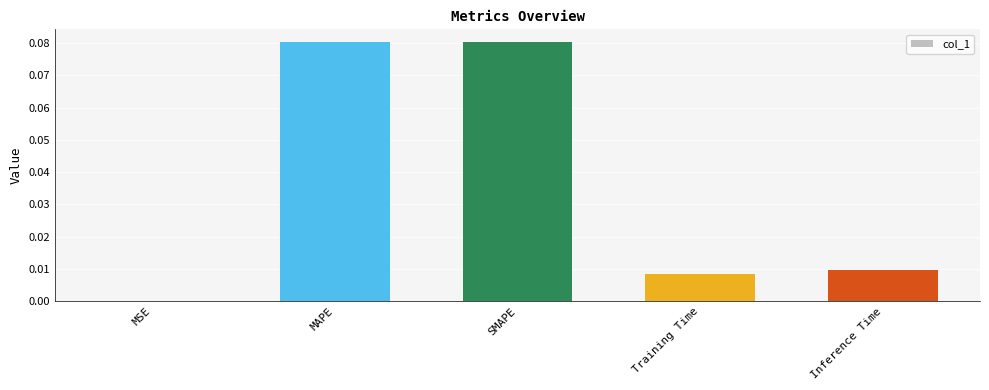

Which has a higher value, SMAPE or Training Time?

SMAPE